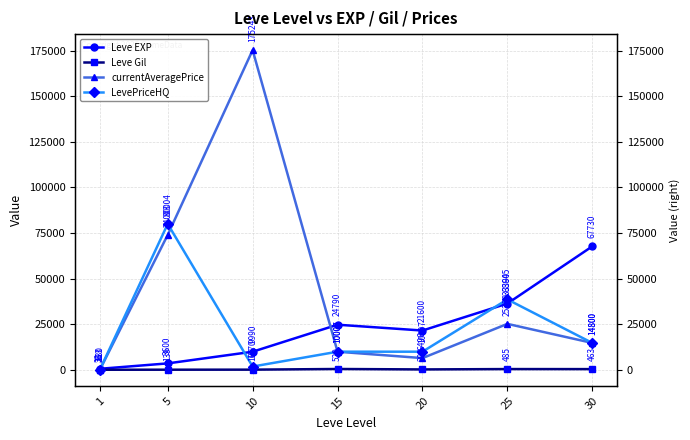

List the series in order of their peak value, lowest first.

Leve Gil, Leve EXP, LevePriceHQ, currentAveragePrice